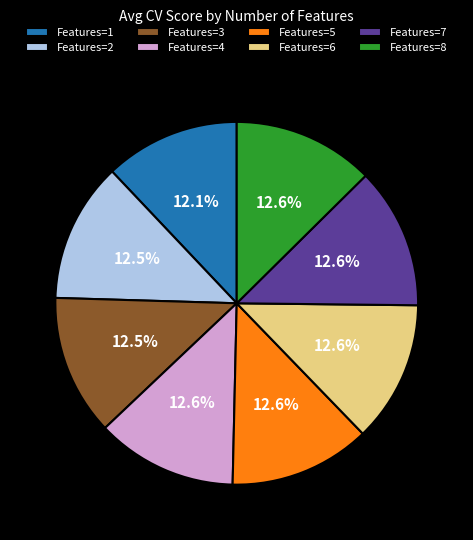

Is there a majority slice in this chart?

No